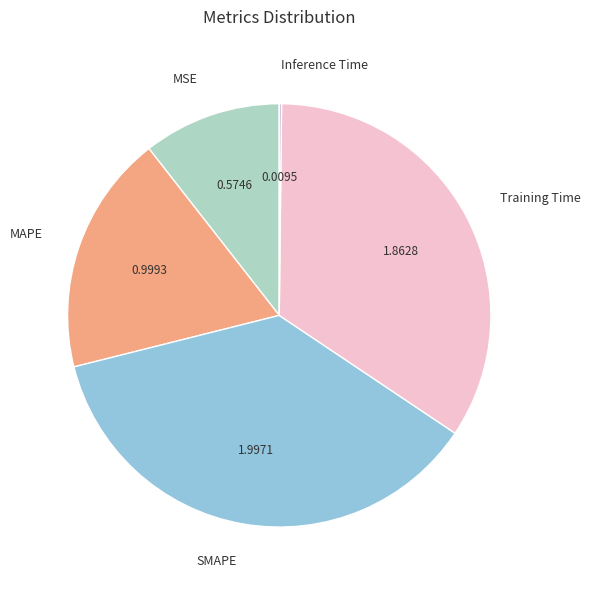

Is the sum of SMAPE and Training Time greater than half?

Yes